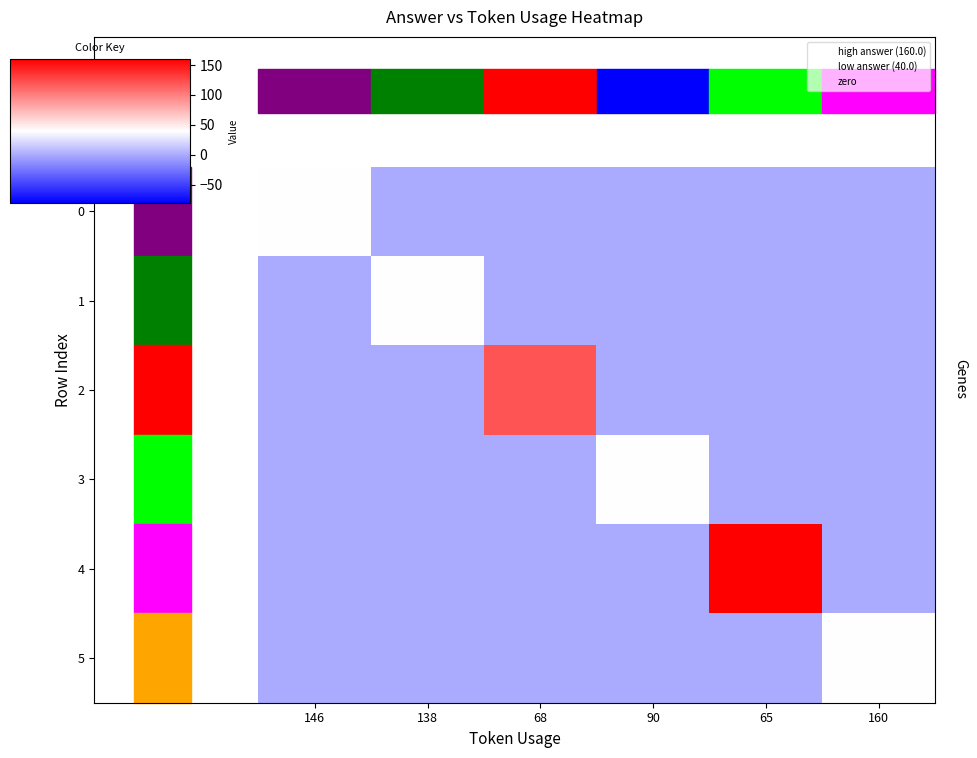

Reading right to left, list all the values displayed in this chart.

0: 160=0	65=0	90=0	68=0	138=0	146=40
1: 160=0	65=0	90=0	68=0	138=40	146=0
2: 160=0	65=0	90=0	68=120	138=0	146=0
3: 160=0	65=0	90=40	68=0	138=0	146=0
4: 160=0	65=160	90=0	68=0	138=0	146=0
5: 160=40	65=0	90=0	68=0	138=0	146=0